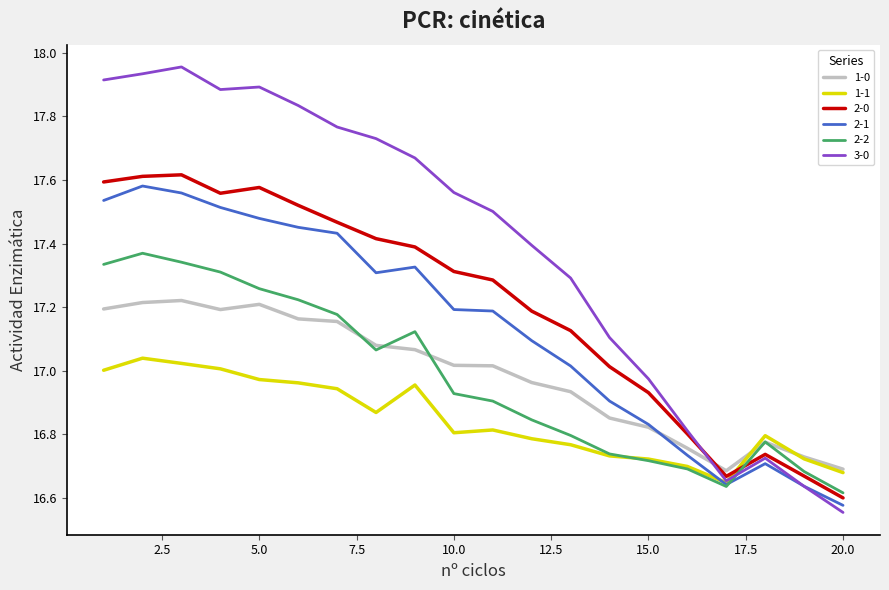

Which series has the widest spread of values?

3-0